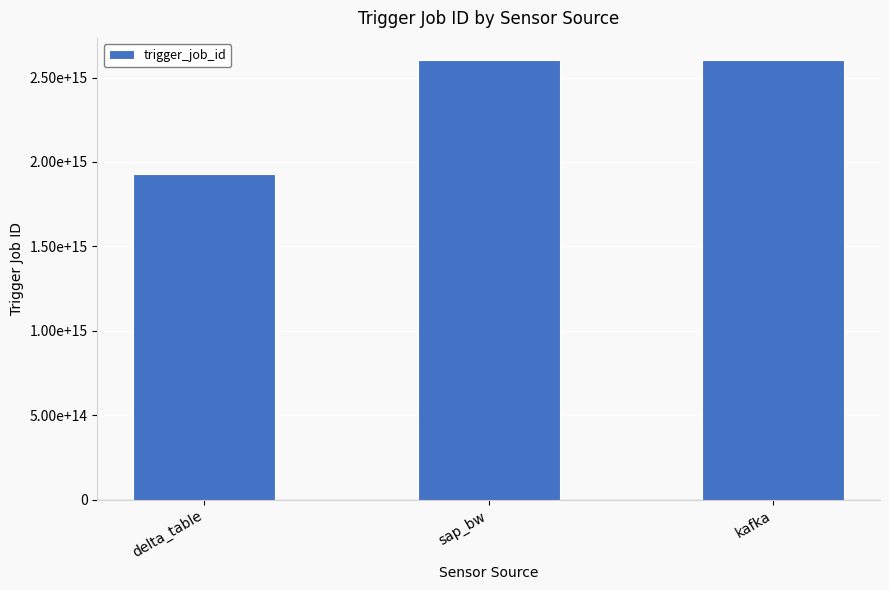

Which has a higher value, sap_bw or delta_table?

sap_bw